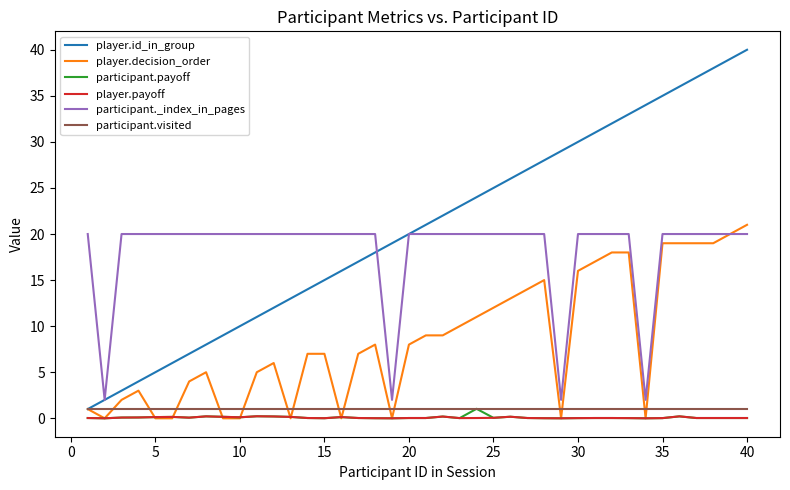

True or false: participant.visited and player.decision_order intersect in this chart.

True